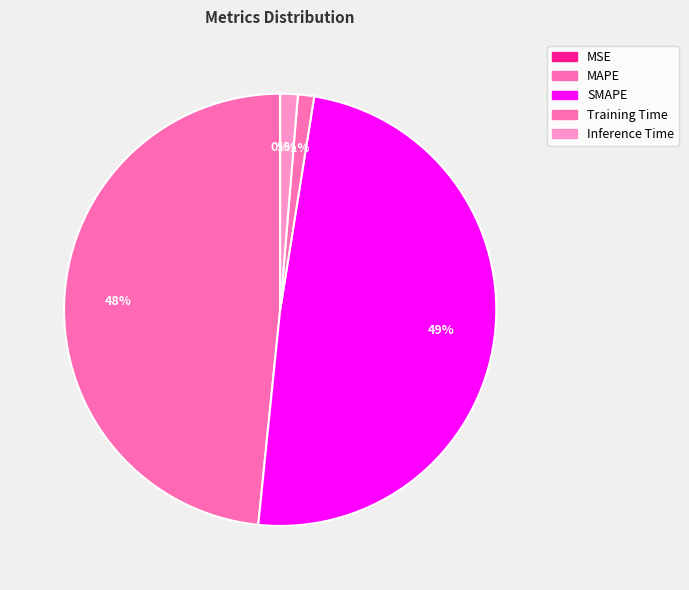

Is Inference Time the majority of the pie?

No